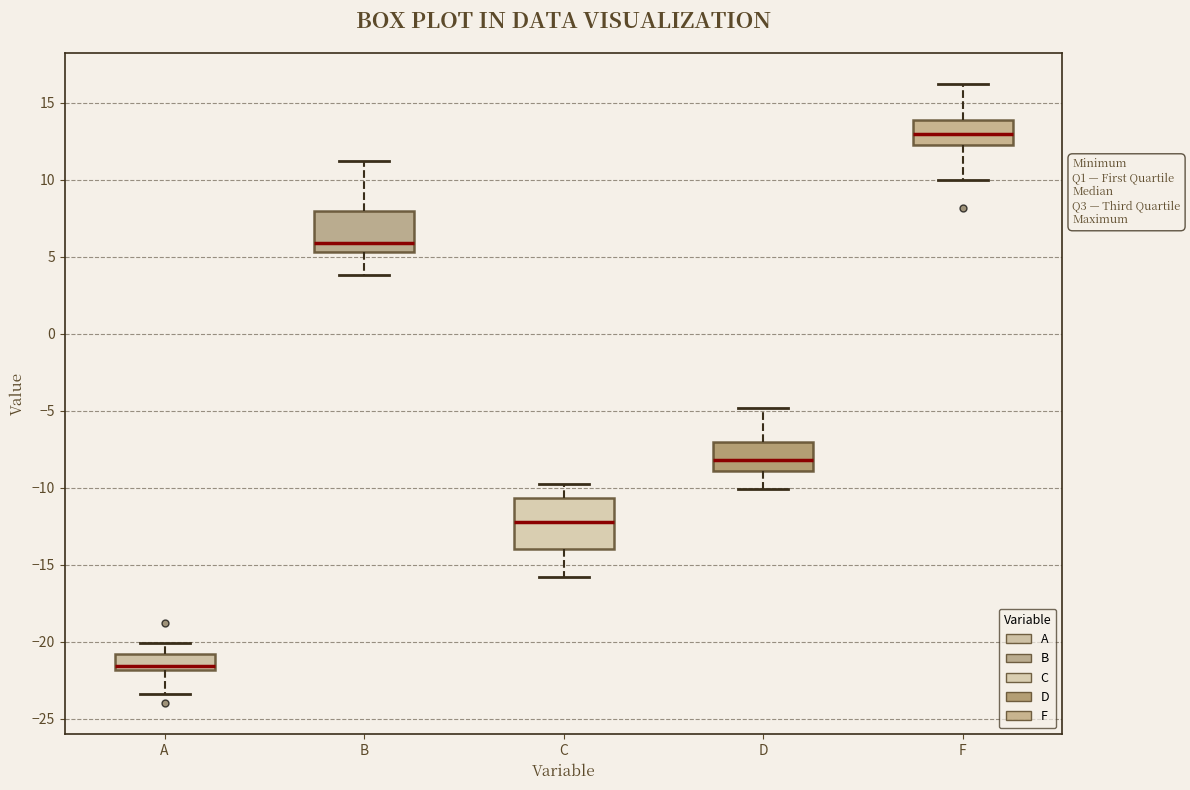

Reading left to right, read every box against the y-axis: the position of its median line, the range the box covers, and the ends of its whiskers. The values are not printed on the chart, so give them approximately, as read against the axis.

A: median -21.5, box -22.0 to -21.0, whiskers -23.5 to -20.0
B: median 6.0, box 5.5 to 8.0, whiskers 4.0 to 11.0
C: median -12.0, box -14.0 to -10.5, whiskers -16.0 to -10.0
D: median -8.0, box -9.0 to -7.0, whiskers -10.0 to -5.0
F: median 13.0, box 12.5 to 14.0, whiskers 10.0 to 16.0